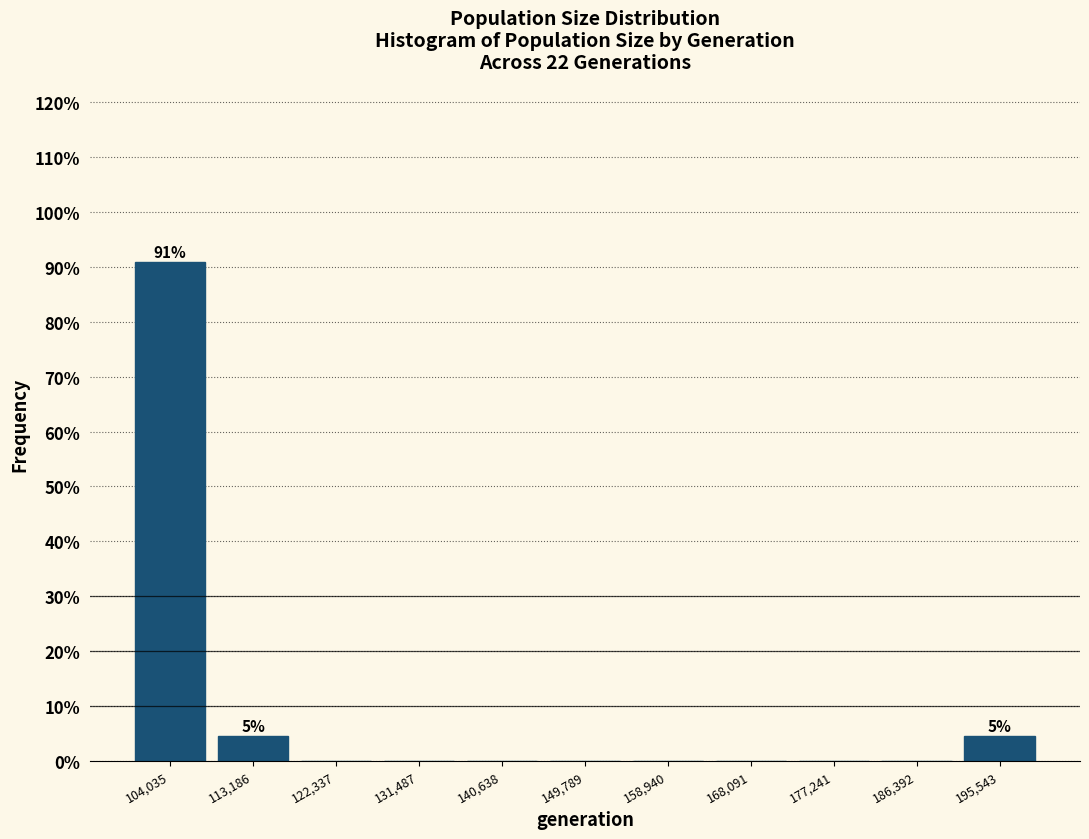

Which range on the x-axis has the tallest bar?

99000 to 109000